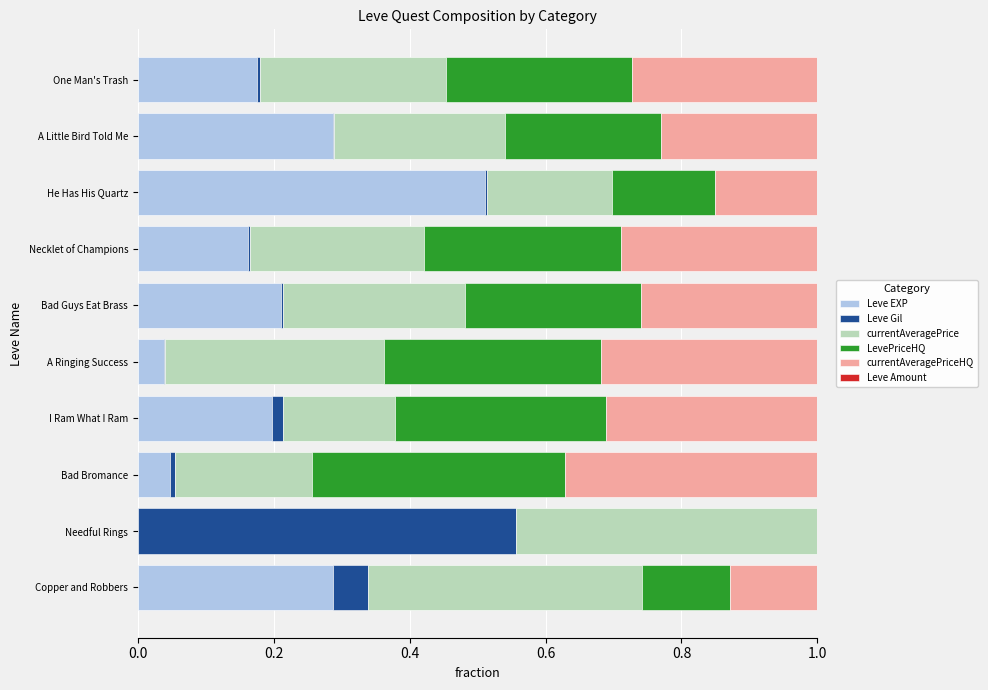

The value of Leve EXP at A Little Bird Told Me is 0.4. True or false?

False